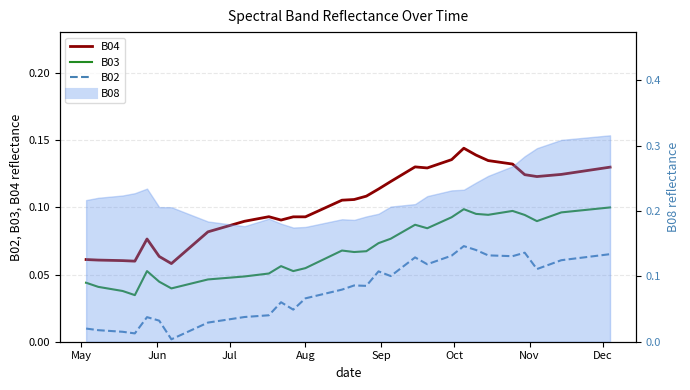

In B03, how many points are lower than both neighbors (excluding endpoints)?

7